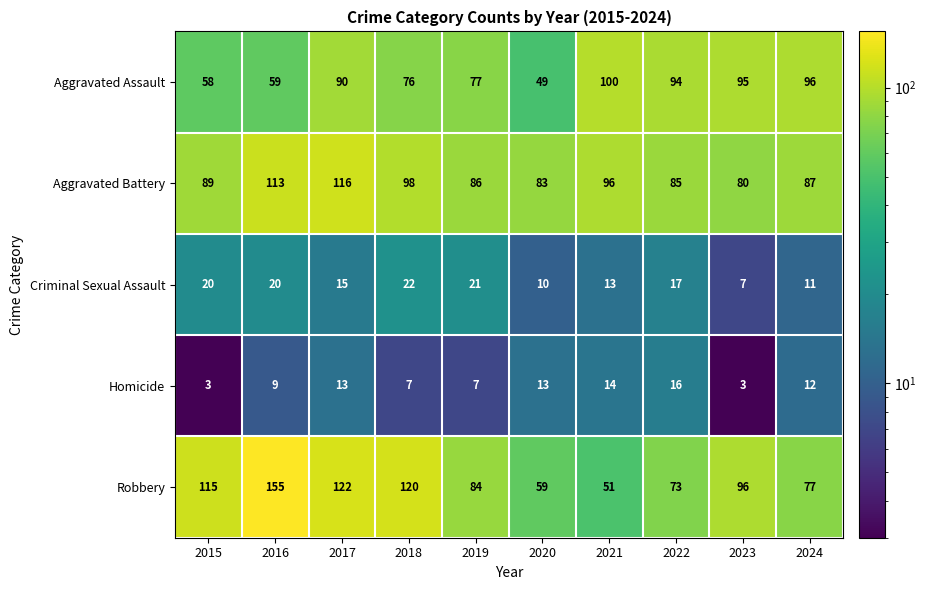

The Robbery series shows 56 at 2017. True or false?

False